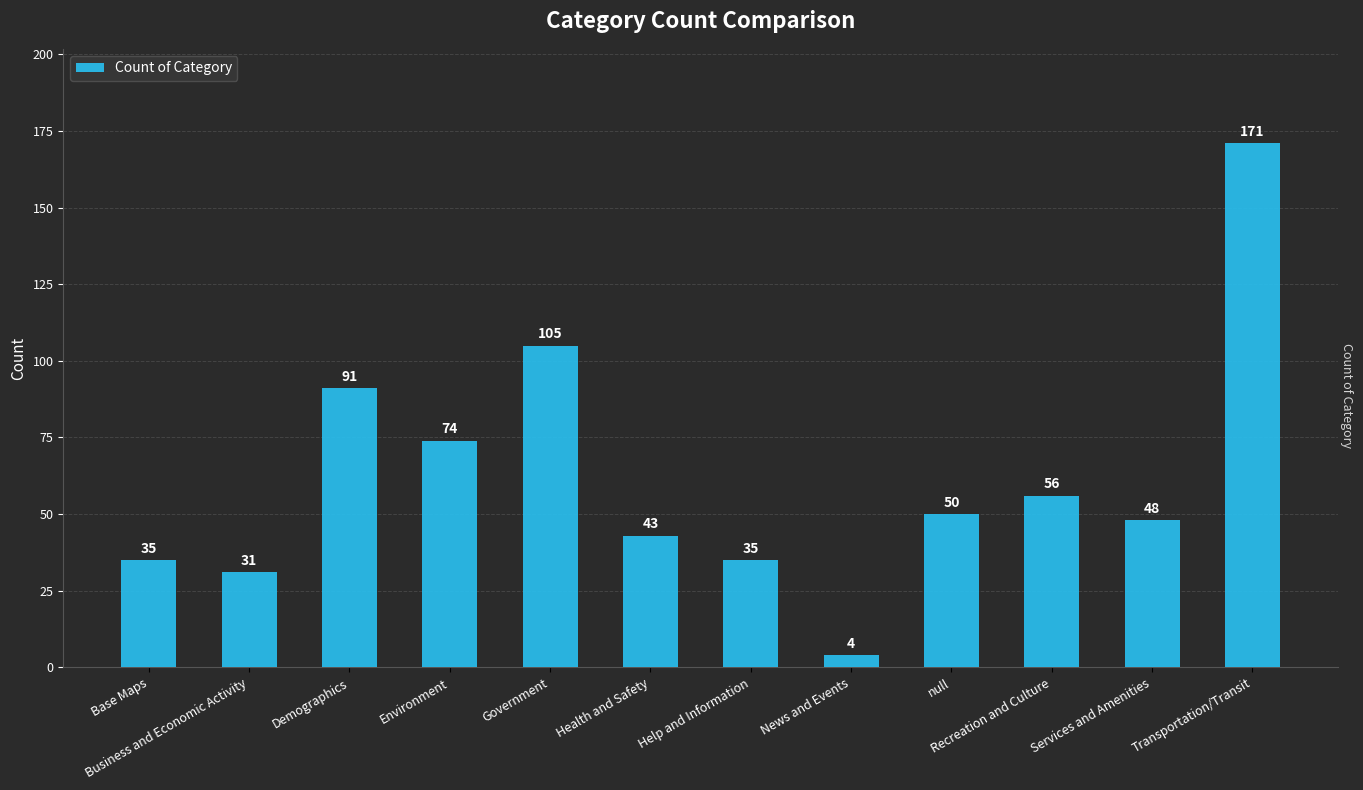

Between Demographics and News and Events, which is larger?

Demographics